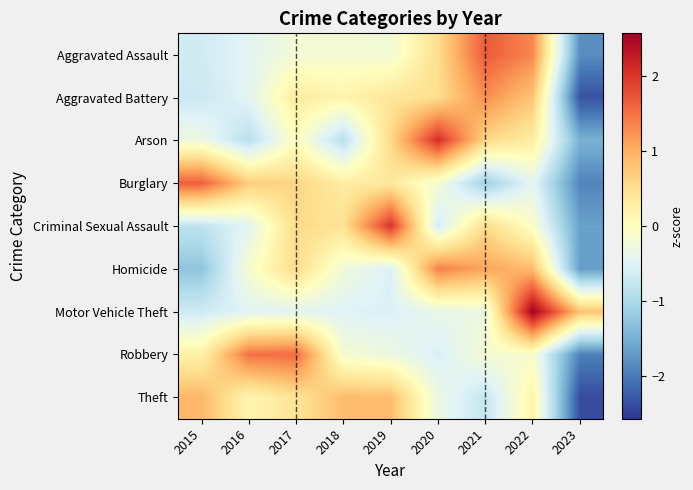

Reading left to right, transcribe all the data shown in this chart.

Aggravated Assault: 2015=-0.6	2016=-0.5	2017=-0.2	2018=-0.2	2019=-0.2	2020=0.5	2021=1.7	2022=1.3	2023=-1.8
Aggravated Battery: 2015=-0.7	2016=-0.5	2017=0.3	2018=0.2	2019=0.4	2020=0.5	2021=1.3	2022=0.8	2023=-2.3
Arson: 2015=-0.3	2016=-0.9	2017=0.0	2018=-0.9	2019=0.6	2020=2.1	2021=0.6	2022=0.3	2023=-1.5
Burglary: 2015=1.7	2016=0.7	2017=0.6	2018=0.3	2019=0.4	2020=-0.2	2021=-1.1	2022=-0.4	2023=-1.9
Criminal Sexual Assault: 2015=-0.8	2016=-0.5	2017=0.6	2018=0.5	2019=2.0	2020=-0.6	2021=0.6	2022=-0.1	2023=-1.6
Homicide: 2015=-1.3	2016=-0.1	2017=0.6	2018=-0.2	2019=-0.6	2020=1.4	2021=1.1	2022=0.9	2023=-1.7
Motor Vehicle Theft: 2015=-0.7	2016=-0.5	2017=-0.5	2018=-0.5	2019=-0.6	2020=-0.4	2021=-0.3	2022=2.6	2023=0.8
Robbery: 2015=0.2	2016=1.5	2017=1.6	2018=-0.2	2019=-0.3	2020=-0.6	2021=-0.2	2022=-0.1	2023=-1.9
Theft: 2015=0.9	2016=0.2	2017=0.4	2018=0.9	2019=0.9	2020=-0.3	2021=-0.8	2022=0.2	2023=-2.4